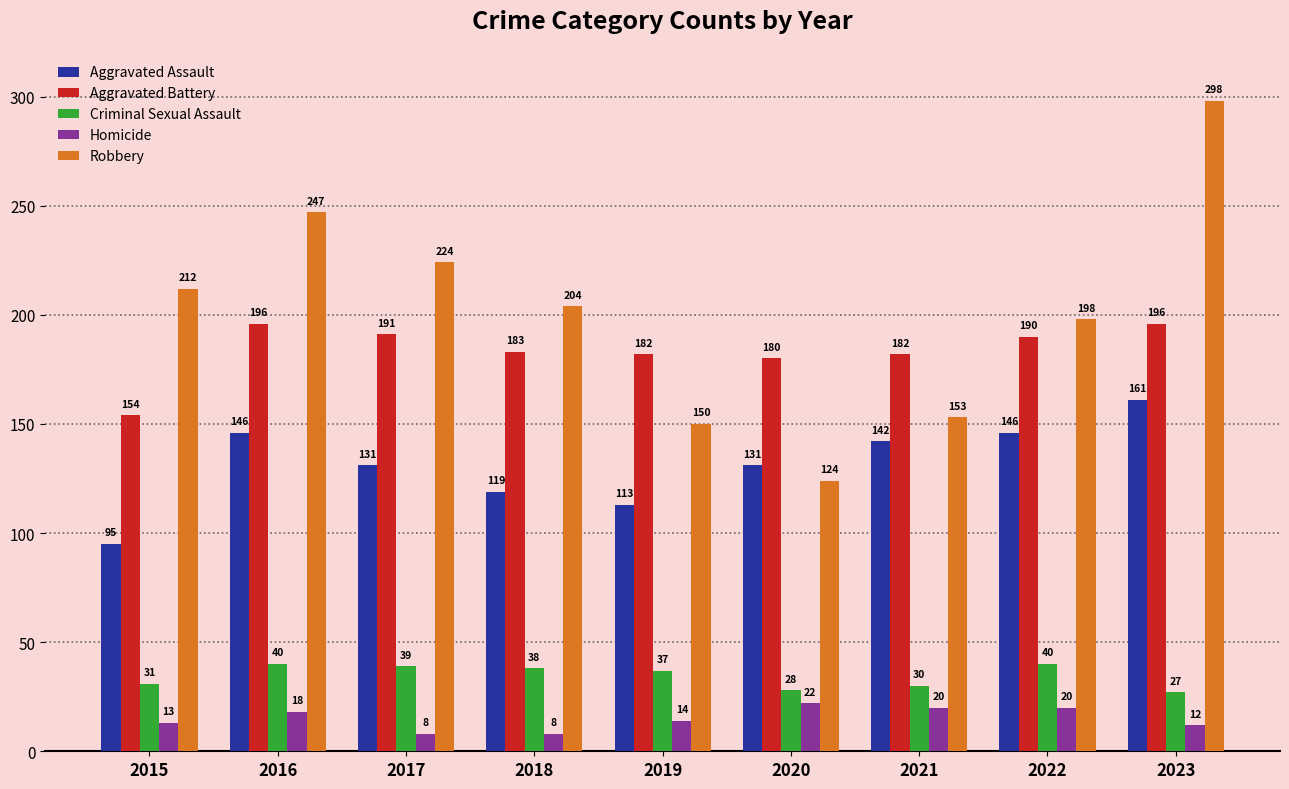

What is the value of the Aggravated Assault bar at the 8th from the left?

146